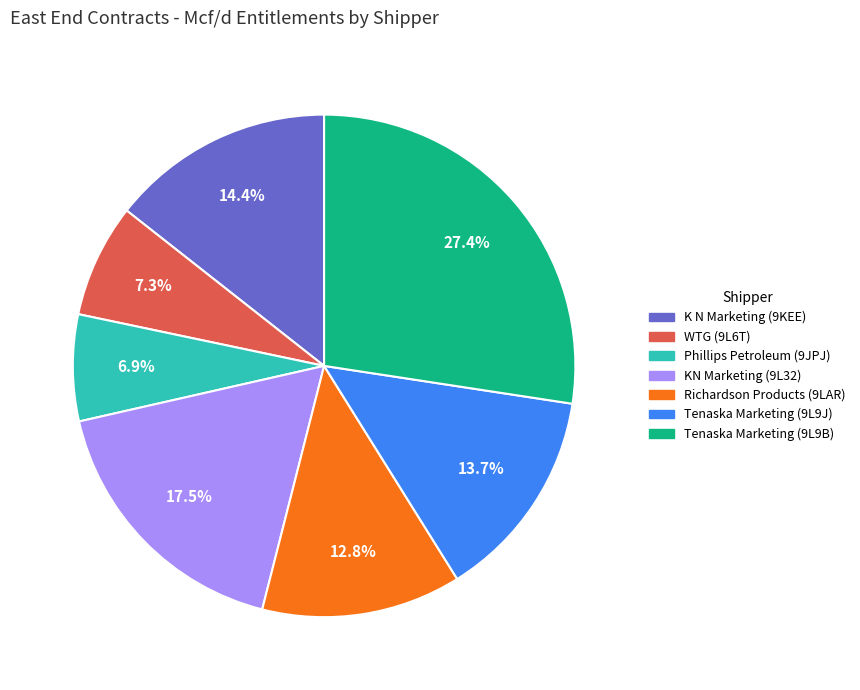

To the nearest percent, what is the average slice percentage?

14%